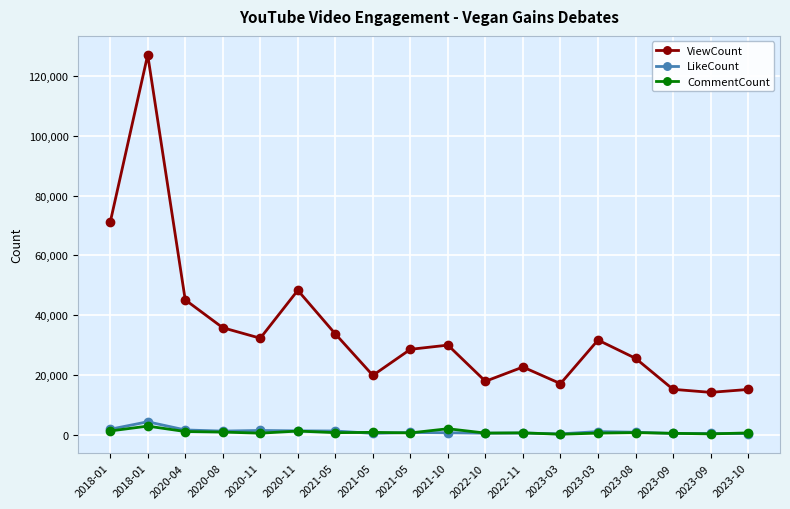

Which label corresponds to the smallest value in the chart?

2023-03